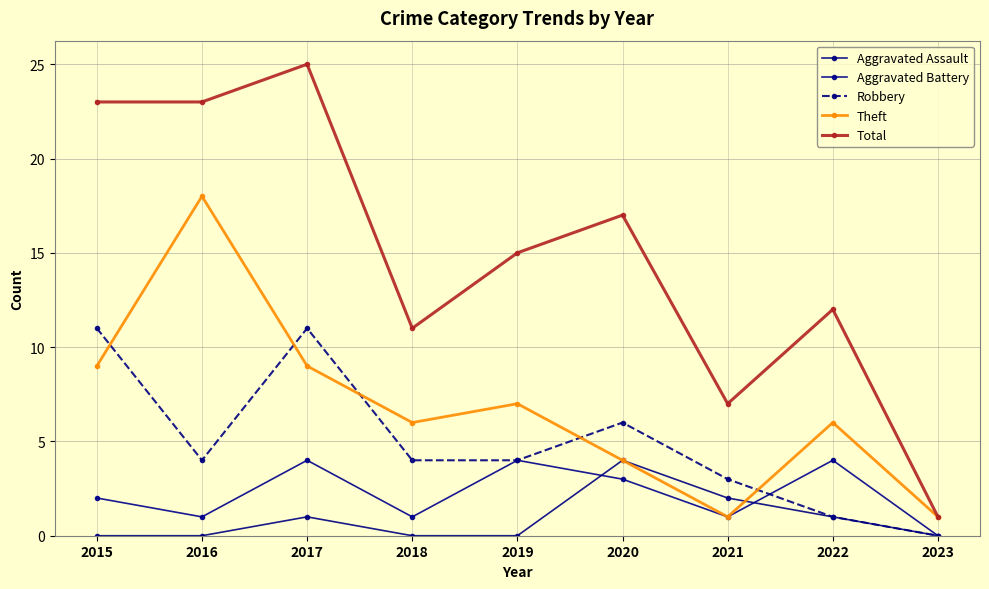

What is the value of the Aggravated Battery point at the 3rd from the left?

4